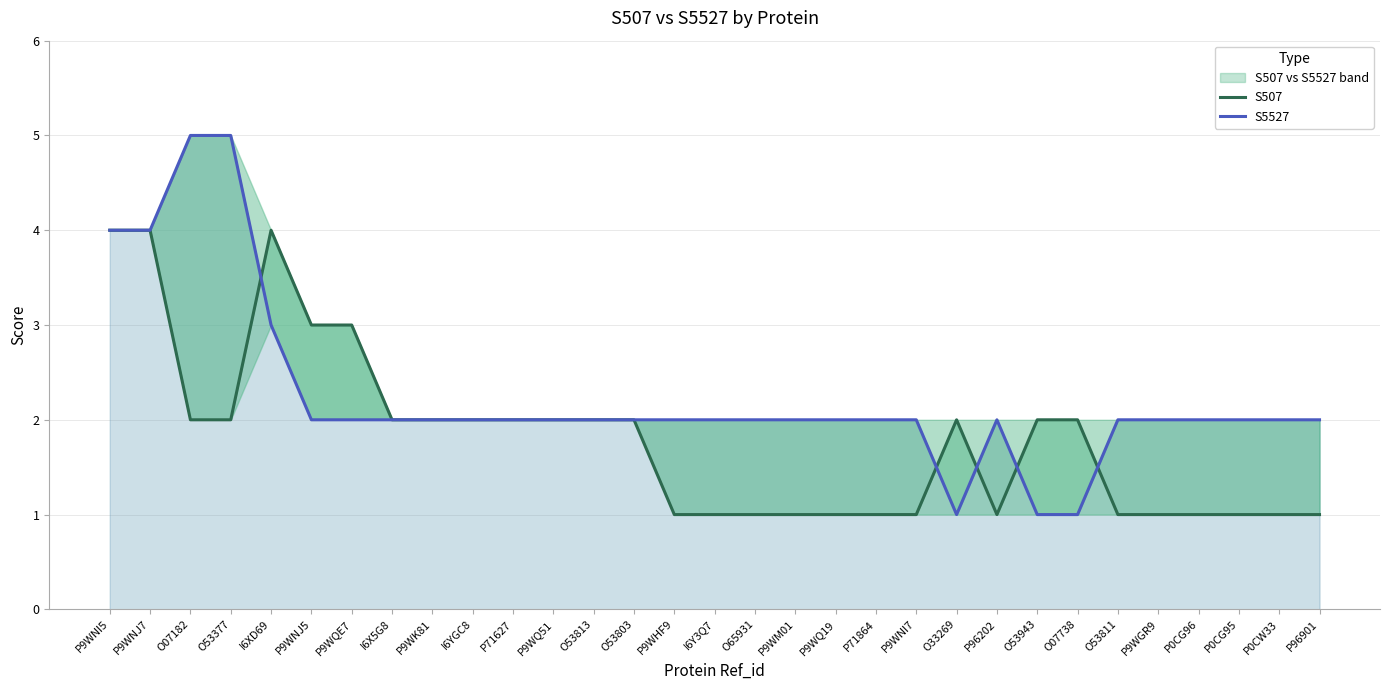

After their last crossing, which series has the higher values: S5527 or S507?

S5527